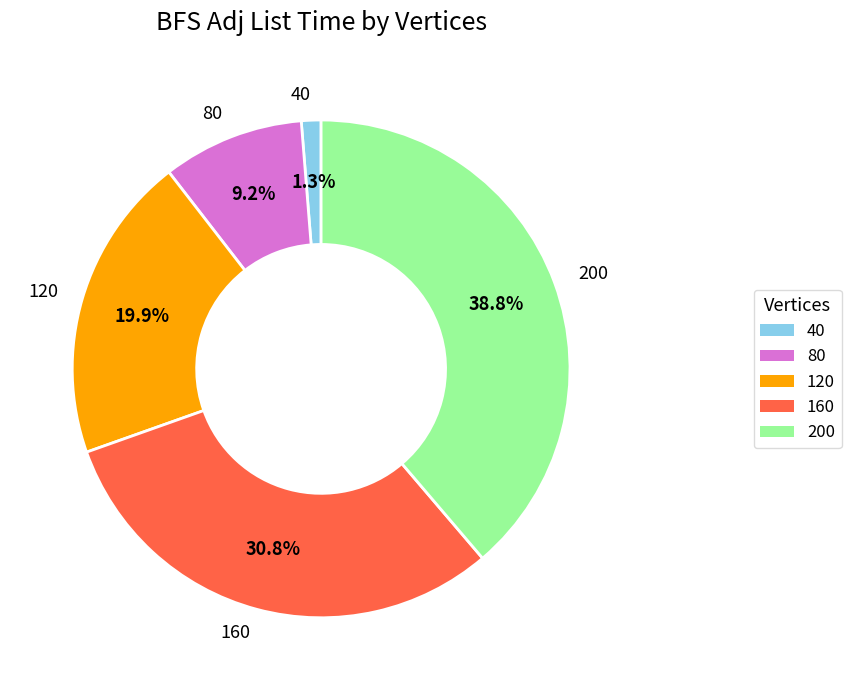

What is the smallest slice in the pie chart?

40